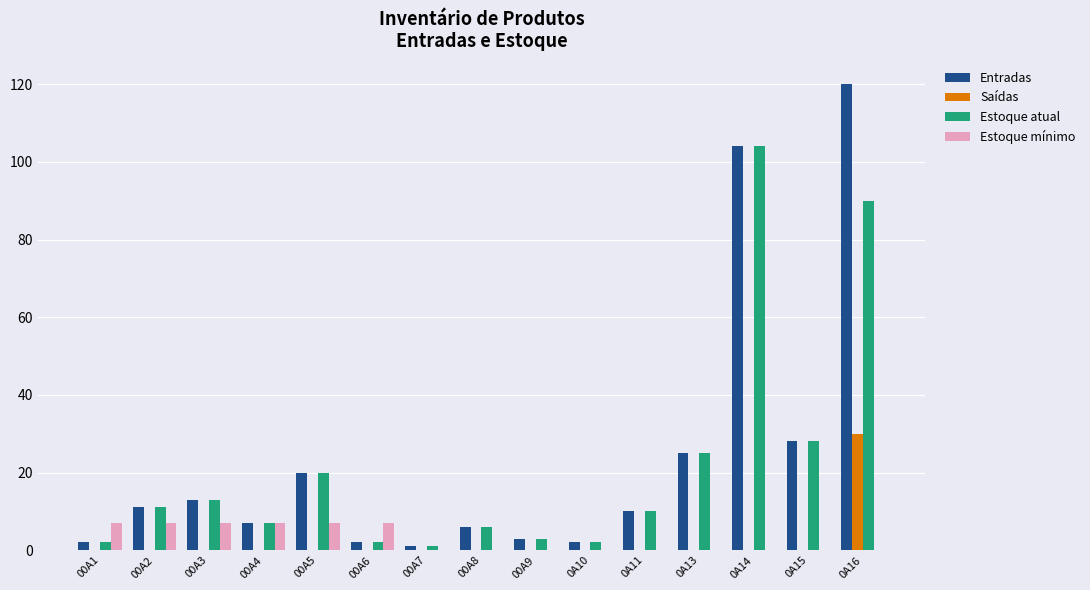

True or false: Saídas has a value of 17 at 0A13.

False